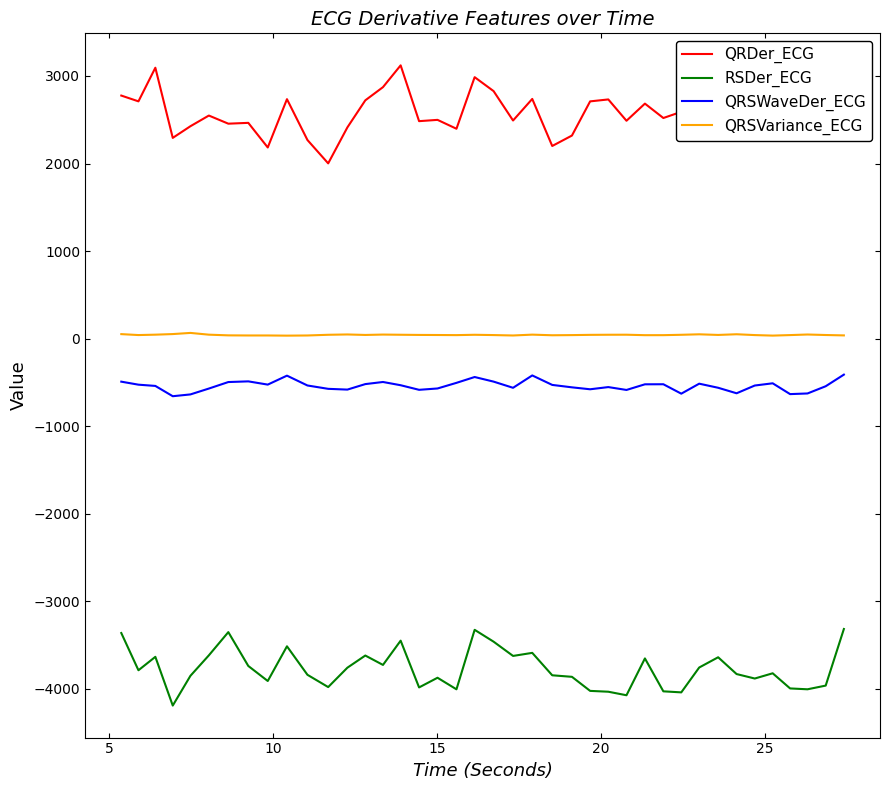

What is the minimum value shown in the chart?

-4192.9